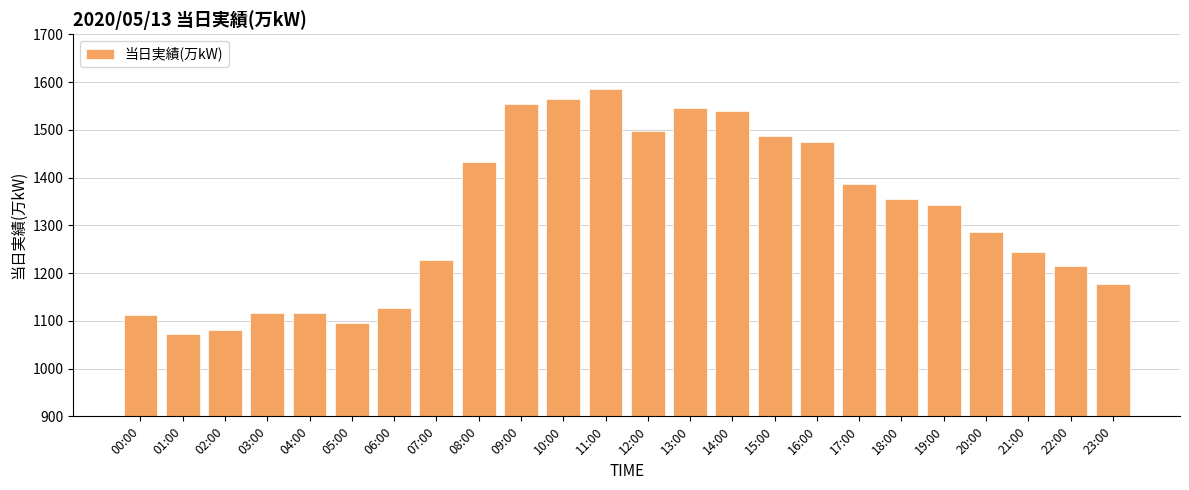

How many data points are less than 1342?

12